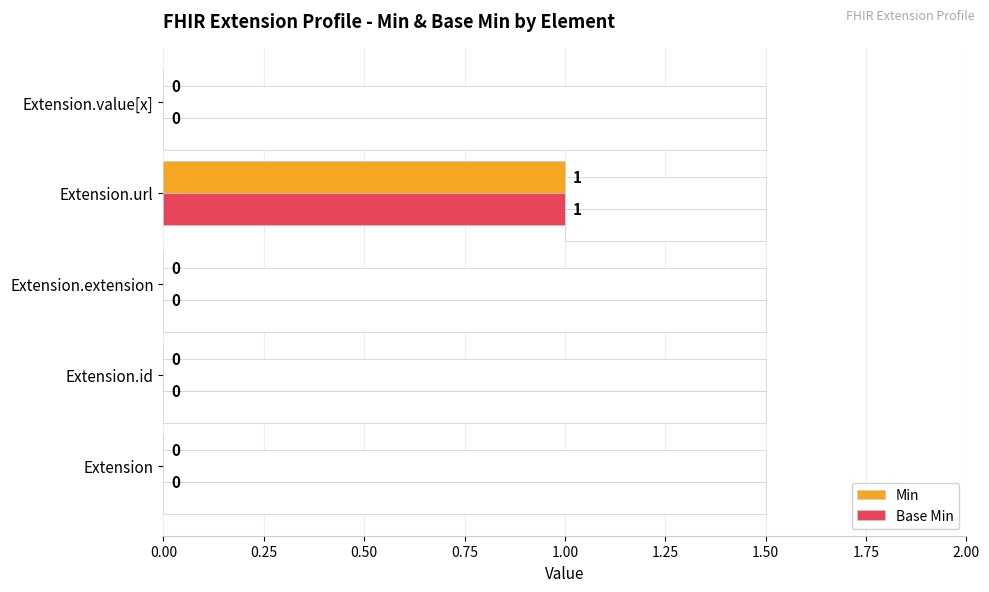

Which category has the highest value in the Min series?

Extension.url